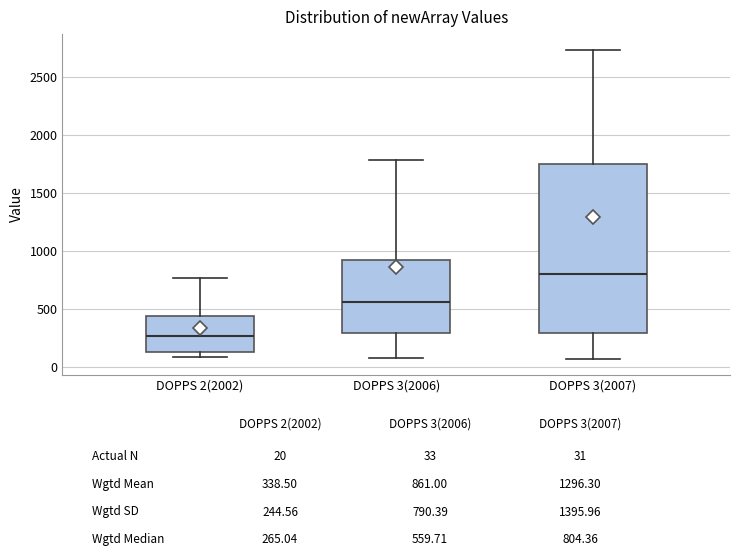

Reading left to right, read every box against the y-axis: the position of its median line, the range the box covers, and the ends of its whiskers. The values are not printed on the chart, so give them approximately, as read against the axis.

DOPPS 2(2002): median 250, box 100 to 450, whiskers 100 (just below the box's lower edge) to 750
DOPPS 3(2006): median 550, box 300 to 900, whiskers 50 to 1800
DOPPS 3(2007): median 800, box 300 to 1750, whiskers 50 to 2750